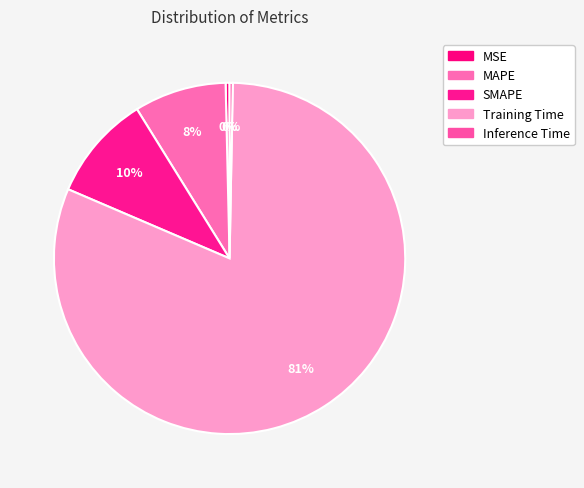

Is the sum of MSE and Inference Time greater than half?

No